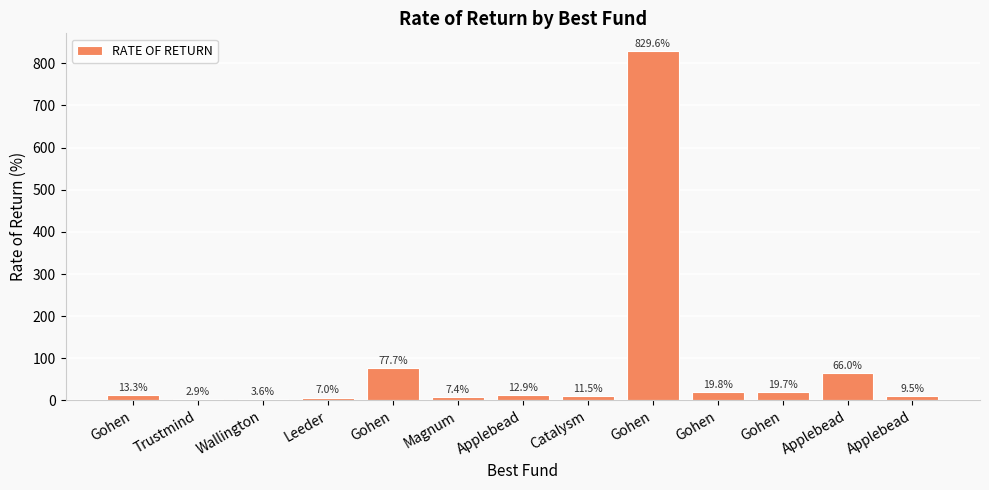

How many data points does each series have?

13